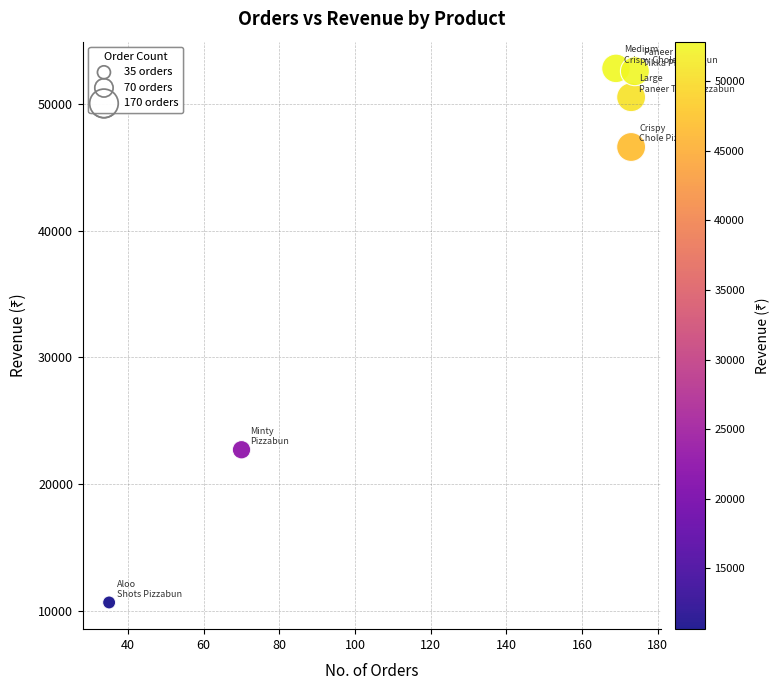

What Y value in the scatter plot is closest to 31738?

22705